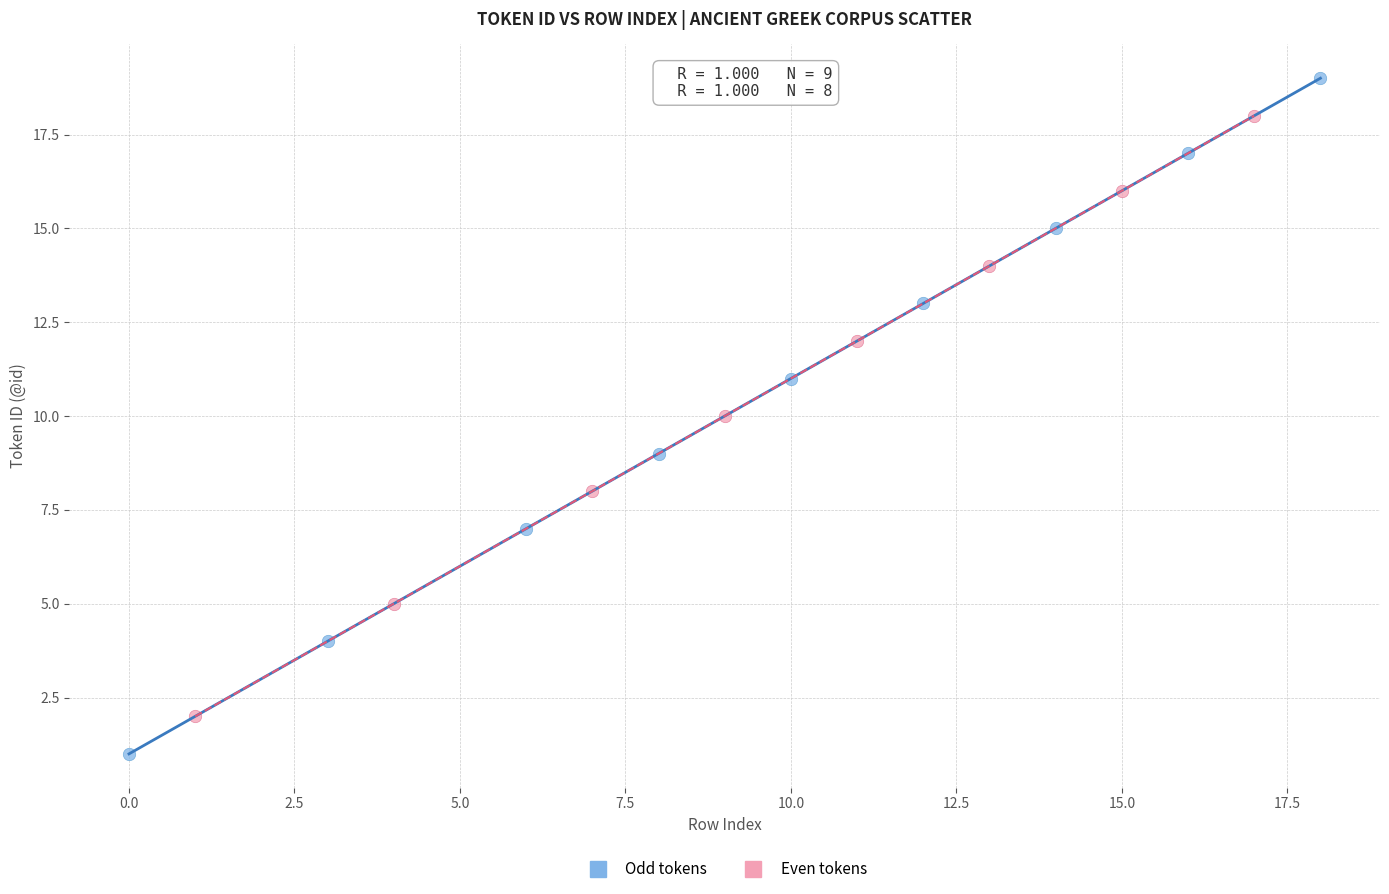

What are all the series names shown in the legend?

Odd tokens, Even tokens